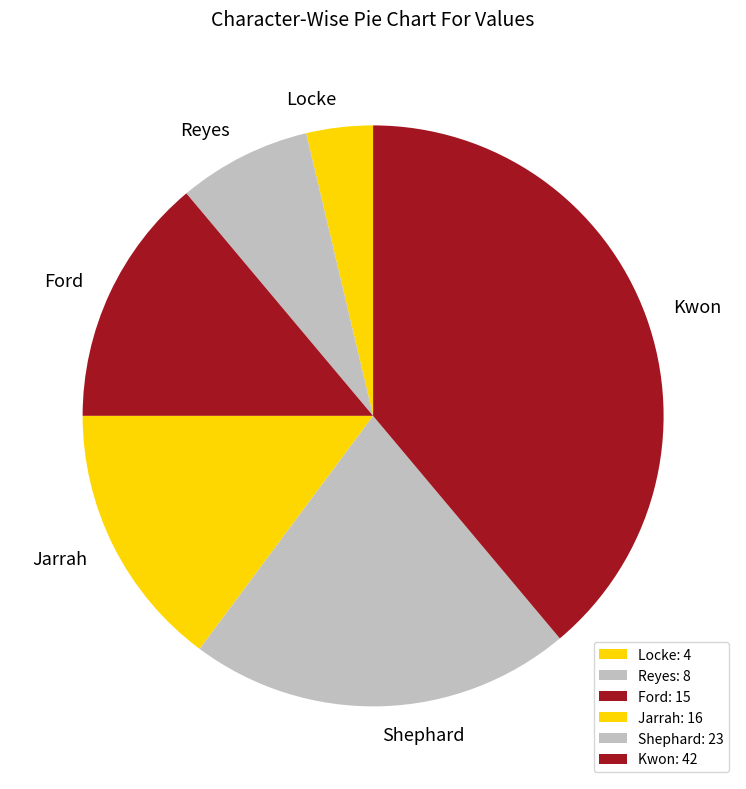

Count the number of slices in the pie.

6